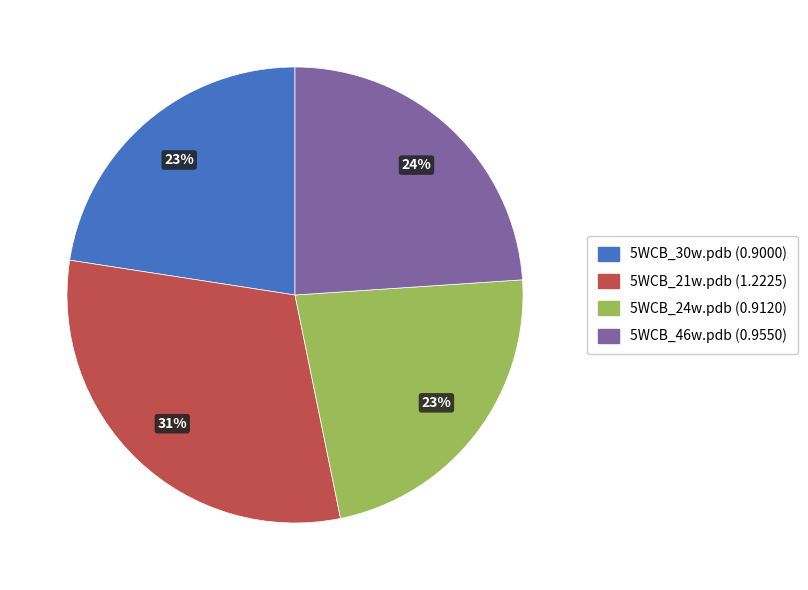

Do 5WCB_30w.pdb and 5WCB_46w.pdb together represent more than half of the pie?

No